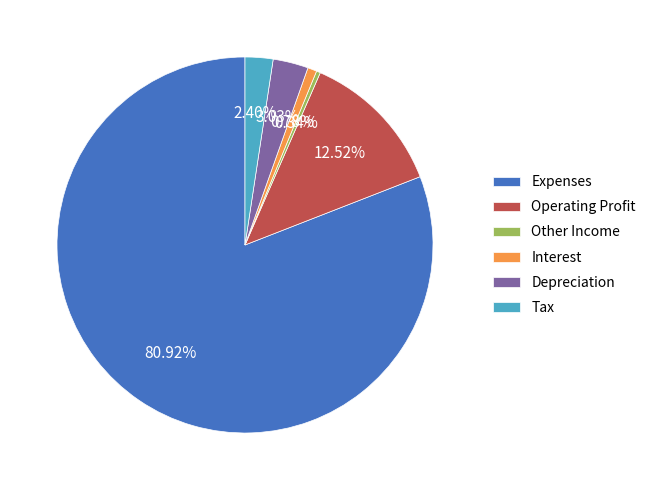

What is the largest slice in the pie chart?

Expenses